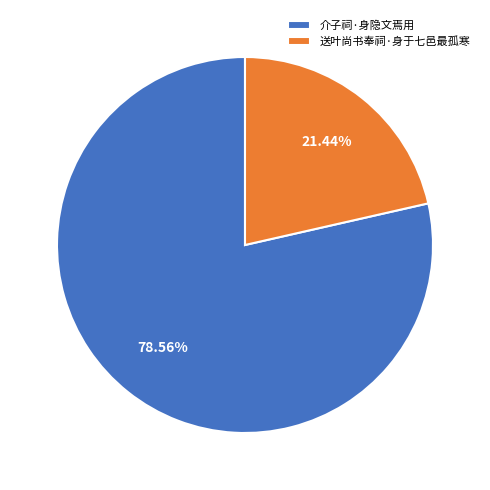

Is it true that 介子祠·身隐文焉用 is 73% of the pie?

False